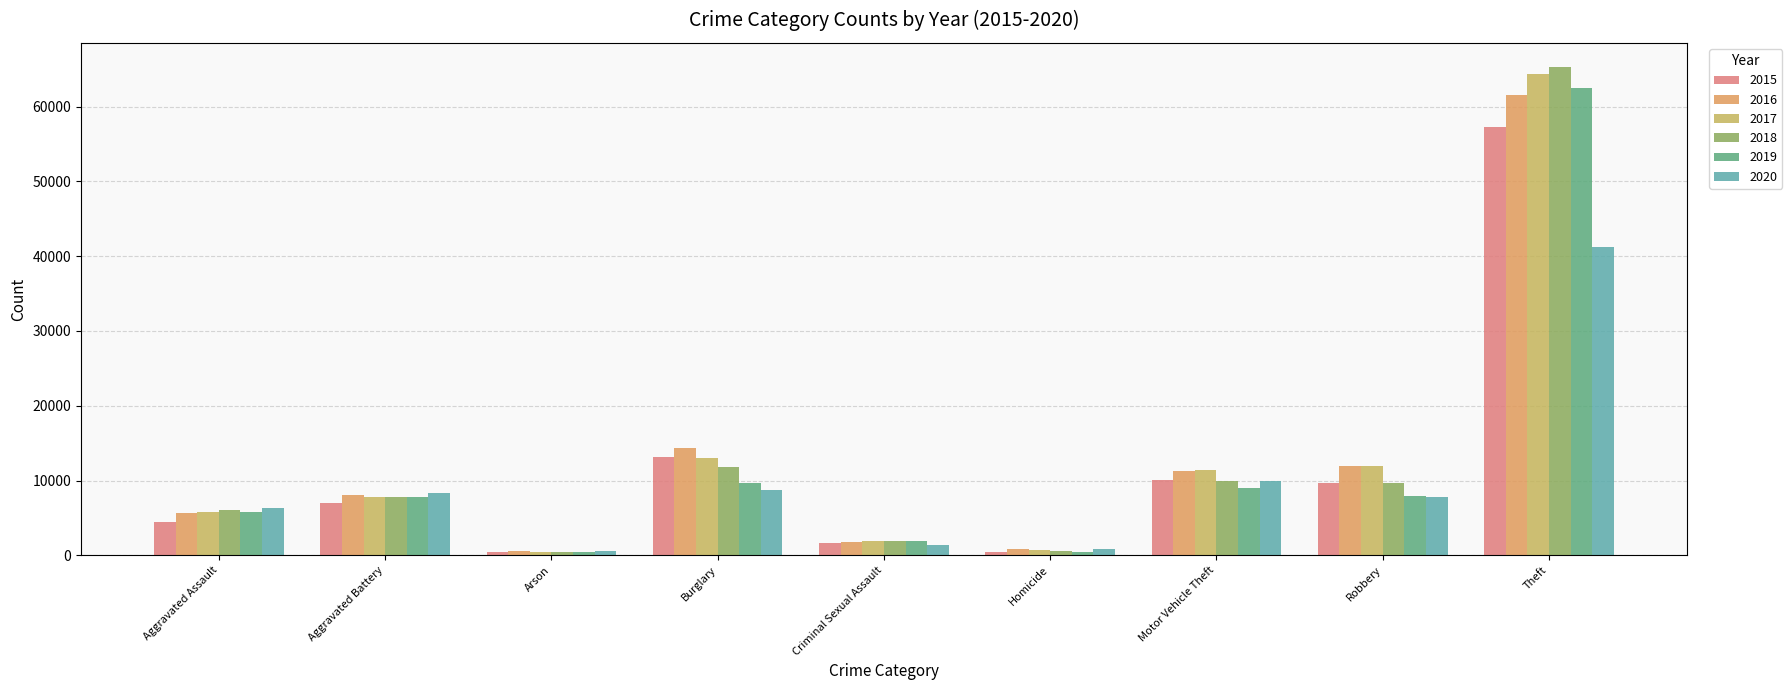

How many groups of bars are there?

9